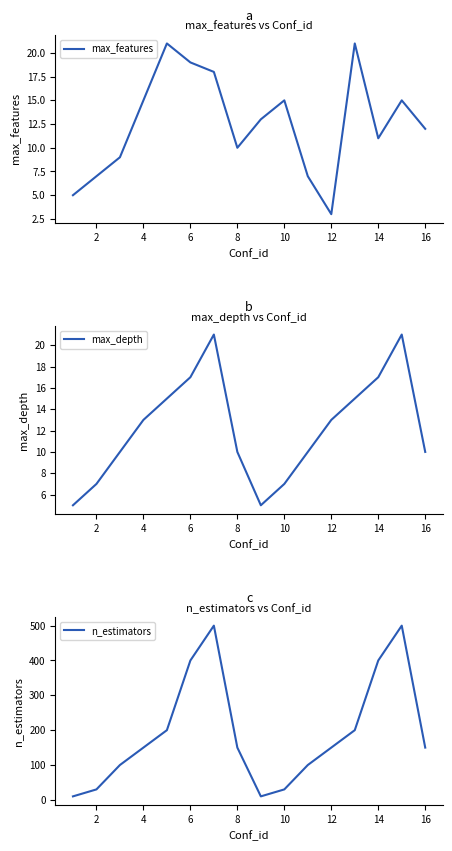

True or false: max_features has a value of 29 at 6.

False